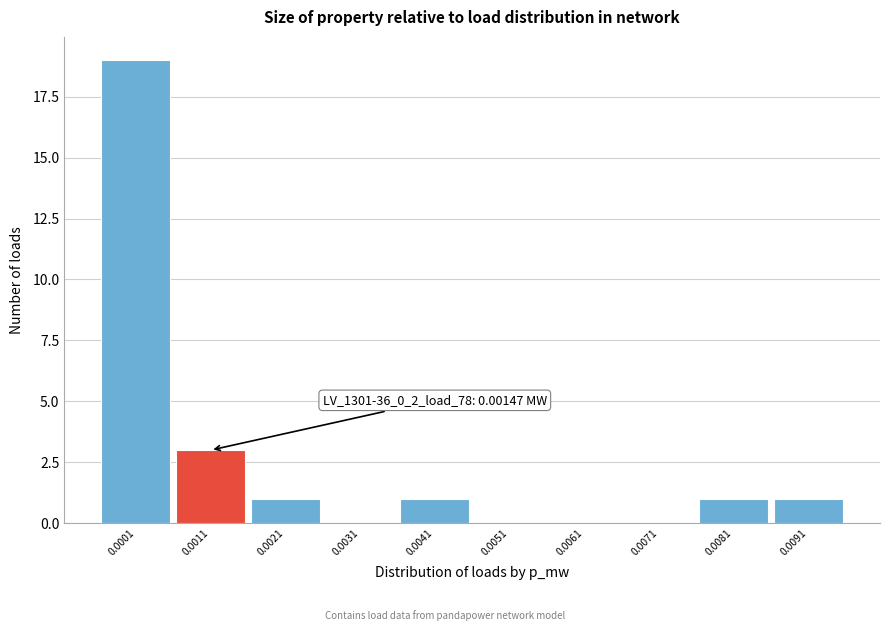

Reading right to left, list all the values displayed in this chart.

0.0091=1	0.0081=1	0.0071=0	0.0061=0	0.0051=0	0.0041=1	0.0031=0	0.0021=1	0.0011=3	0.0001=19